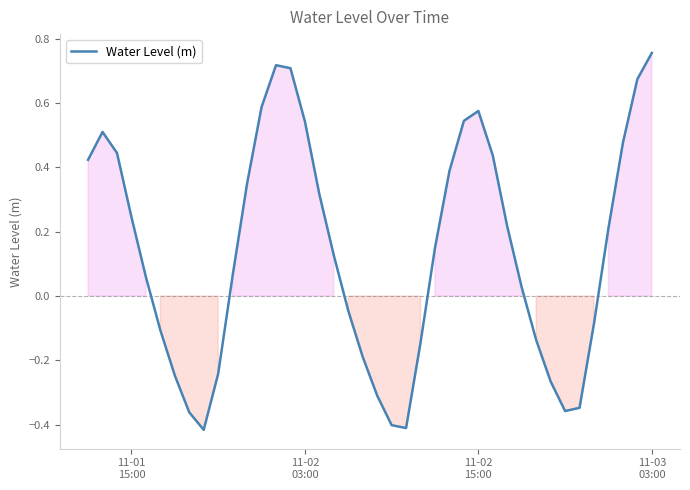

What is the difference between the maximum and minimum values?

1.2